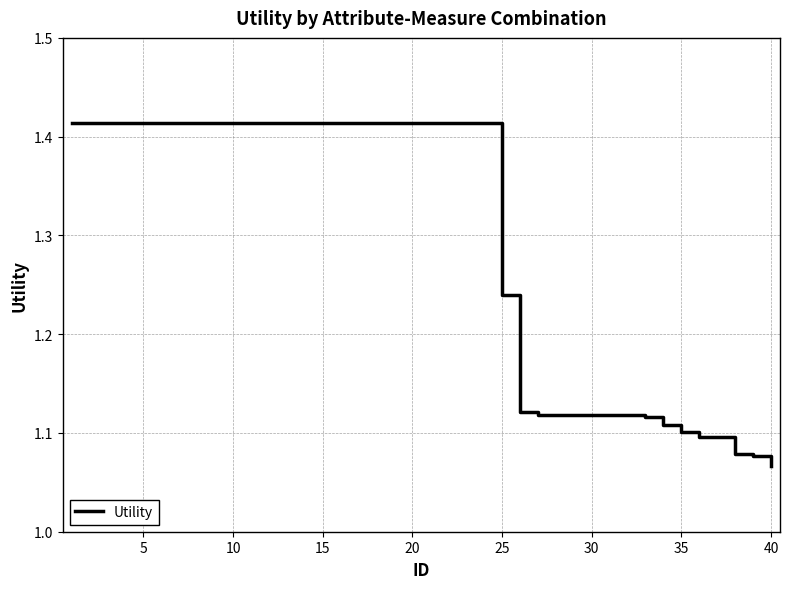

What is the difference between the maximum and minimum values?

0.3